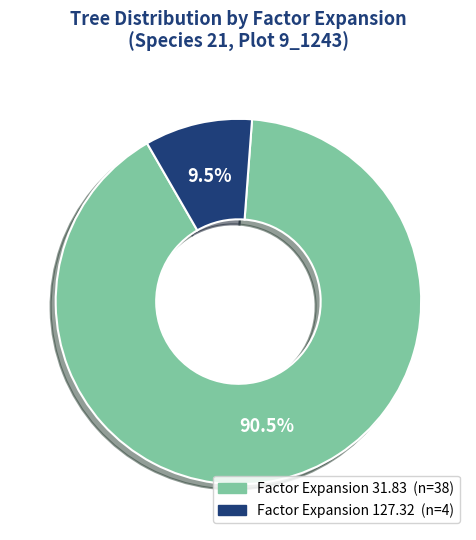

How many segments does this pie chart have?

2